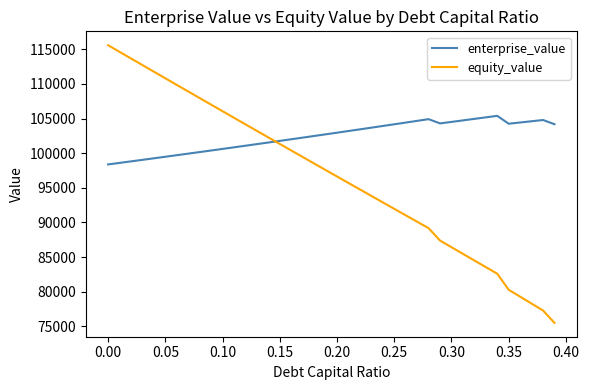

How many series are shown in this chart?

2